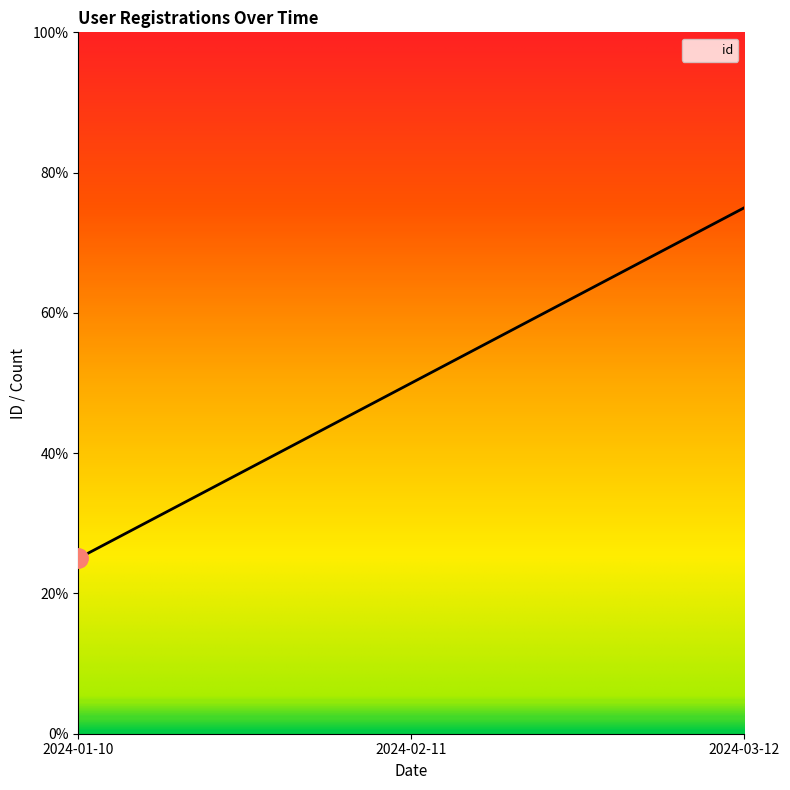

Does the chart display data point markers on the line(s)?

No